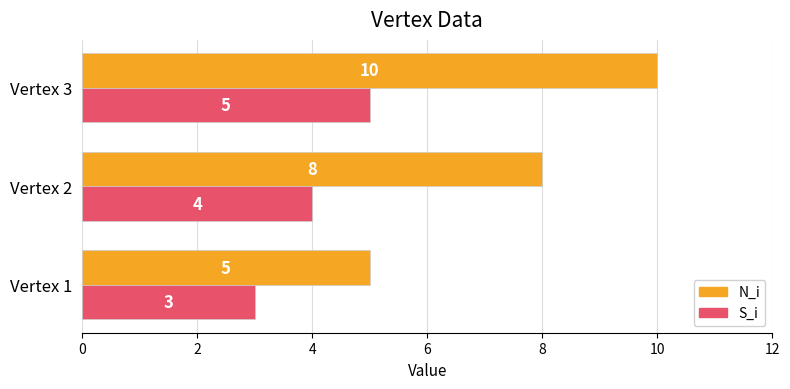

Read the S_i value at Vertex 3.

5